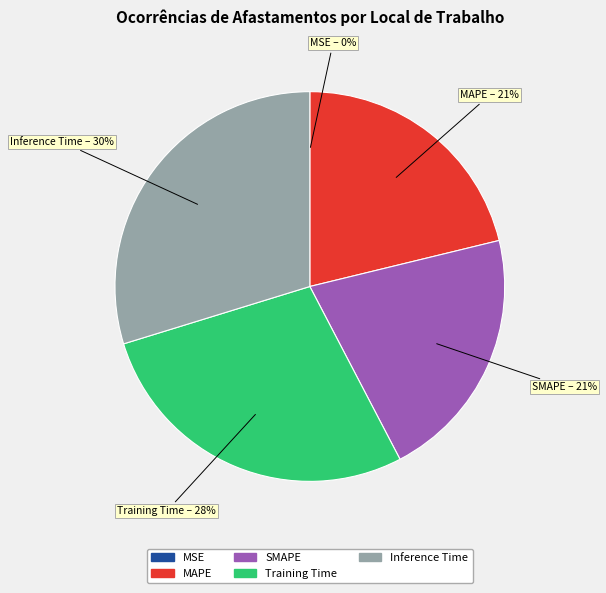

To the nearest percent, what portion does Inference Time represent?

30%